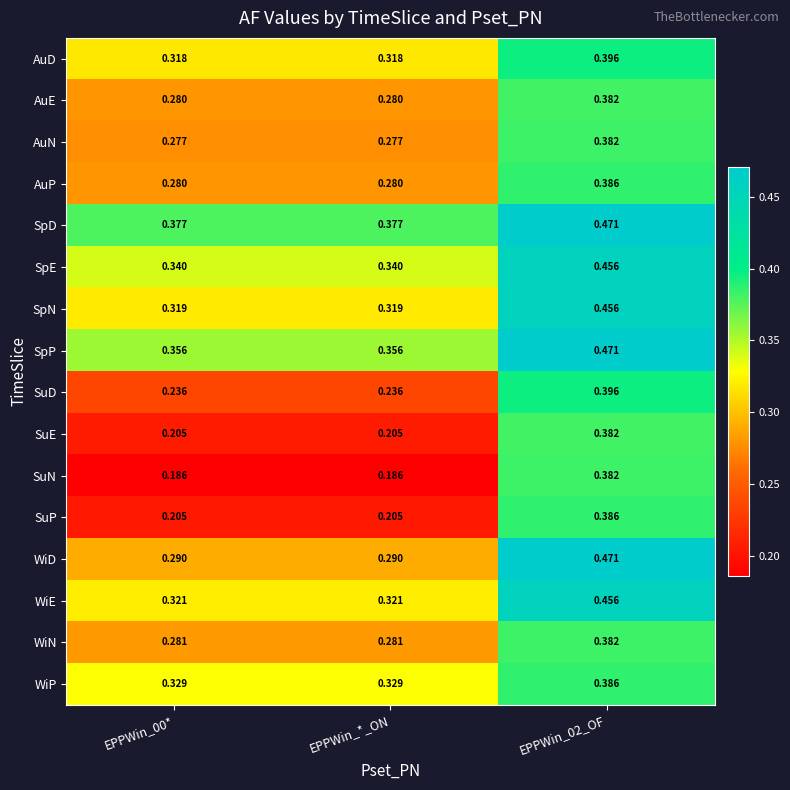

What is the difference between the highest and lowest values at EPPWin_02_OF?

0.1